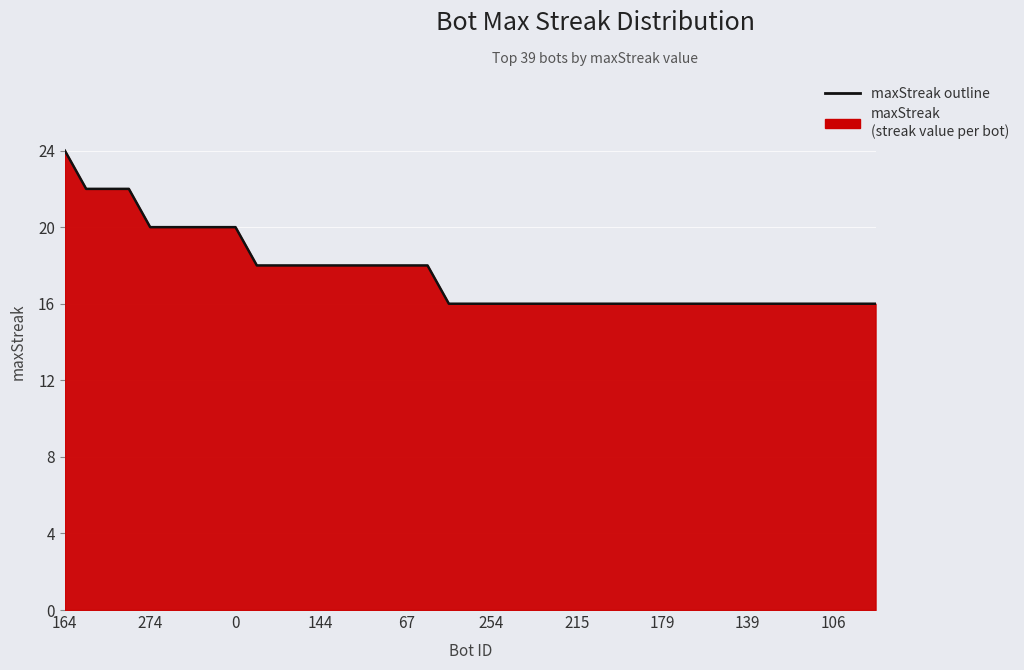

How many data points are above 16?

18